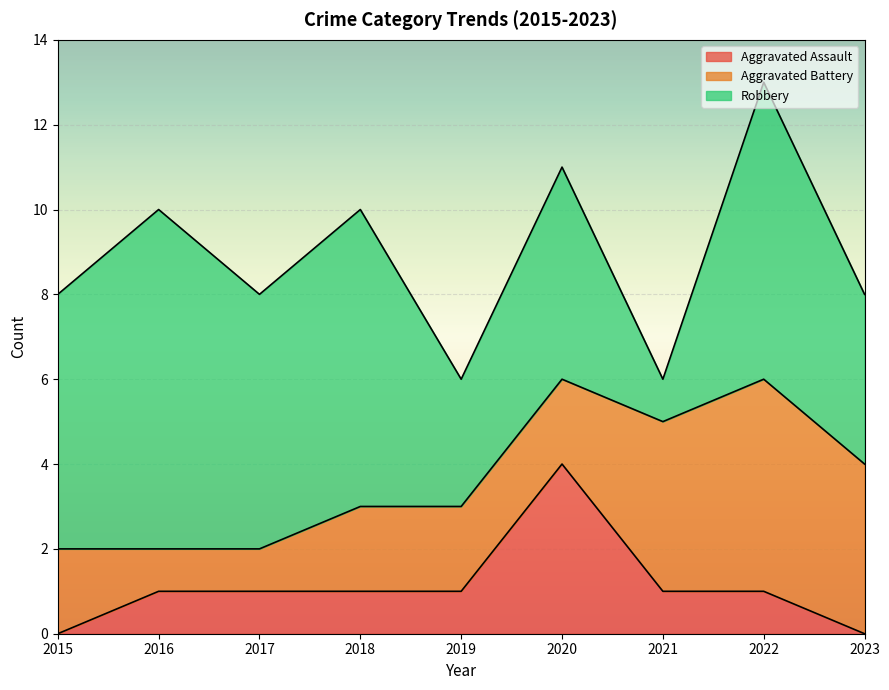

Is it true that Aggravated Battery equals 4 at 2019?

False